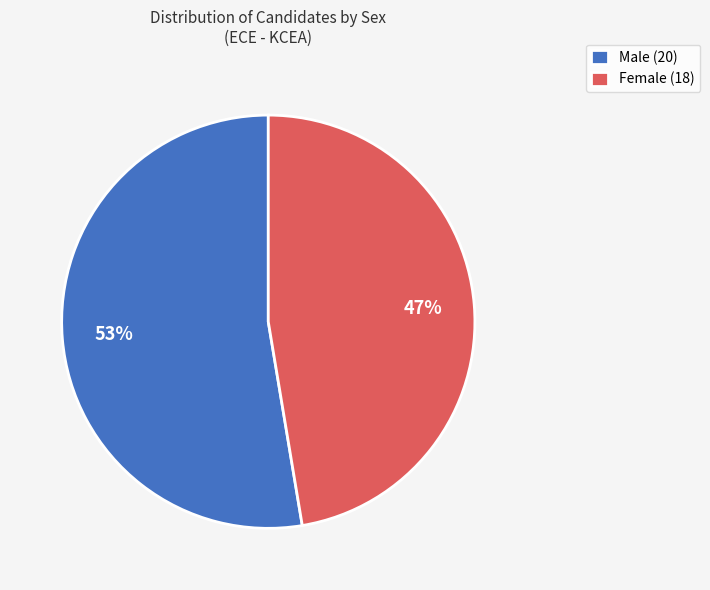

How many slices are in this pie chart?

2